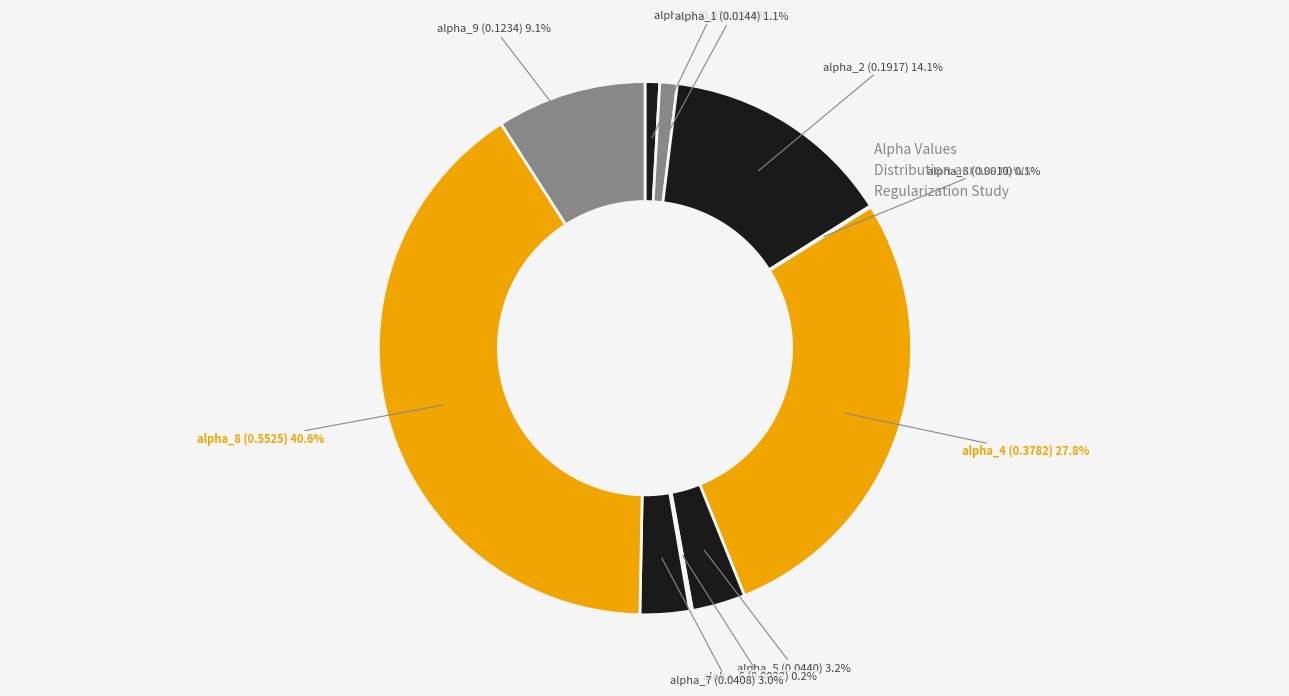

How much of the chart is everything except alpha_4?

72.2%